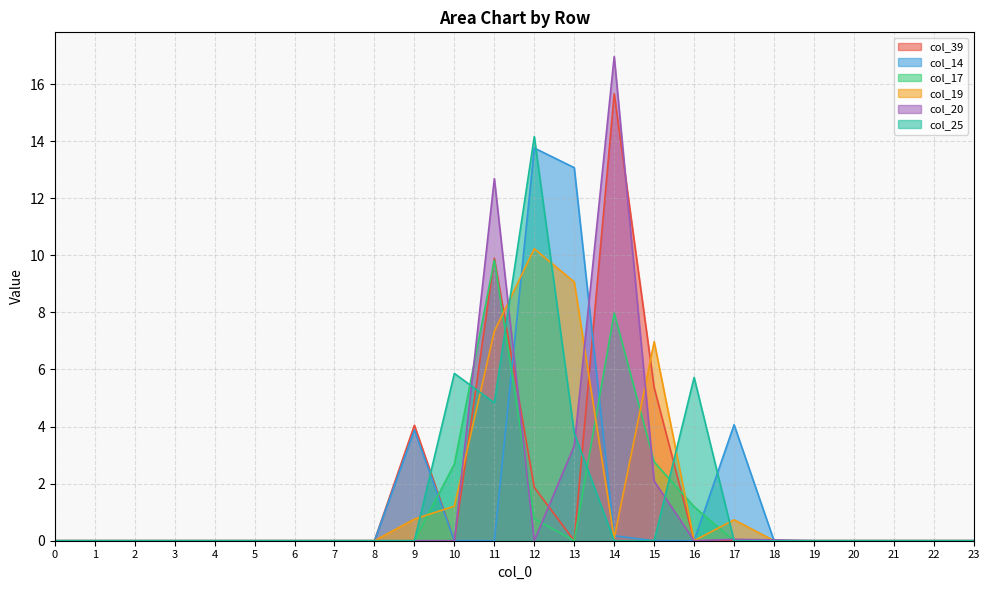

Reading left to right, transcribe all the data shown in this chart.

col_39: 0.0	0.0	0.0	0.0	0.0	0.0	0.0	0.0	0.0	4.0	0.0	9.9	1.9	0.0	15.7	5.4	0.0	0.0	0.0	0.0	0.0	0.0	0.0	0.0
col_14: 0.0	0.0	0.0	0.0	0.0	0.0	0.0	0.0	0.0	3.9	0.0	0.0	13.8	13.1	0.2	0.0	0.0	4.1	0.0	0.0	0.0	0.0	0.0	0.0
col_17: 0.0	0.0	0.0	0.0	0.0	0.0	0.0	0.0	0.0	0.0	2.7	9.8	0.8	0.0	8.0	2.8	1.2	0.0	0.0	0.0	0.0	0.0	0.0	0.0
col_19: 0.0	0.0	0.0	0.0	0.0	0.0	0.0	0.0	0.0	0.8	1.2	7.3	10.2	9.1	0.1	7.0	0.0	0.7	0.0	0.0	0.0	0.0	0.0	0.0
col_20: 0.0	0.0	0.0	0.0	0.0	0.0	0.0	0.0	0.0	0.0	0.0	12.7	0.0	3.3	17.0	2.1	0.0	0.0	0.0	0.0	0.0	0.0	0.0	0.0
col_25: 0.0	0.0	0.0	0.0	0.0	0.0	0.0	0.0	0.0	0.0	5.9	4.8	14.2	3.8	0.0	0.0	5.7	0.0	0.0	0.0	0.0	0.0	0.0	0.0